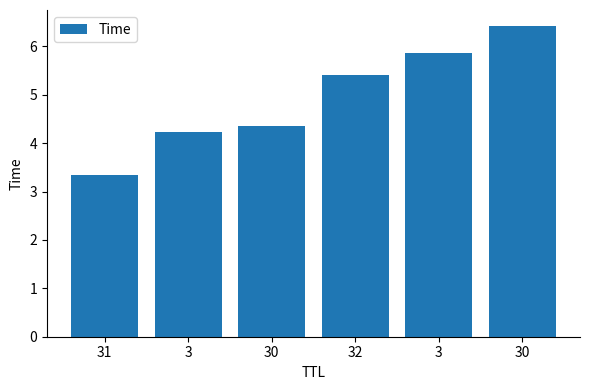

Which has a higher value, 3 or 30?

30